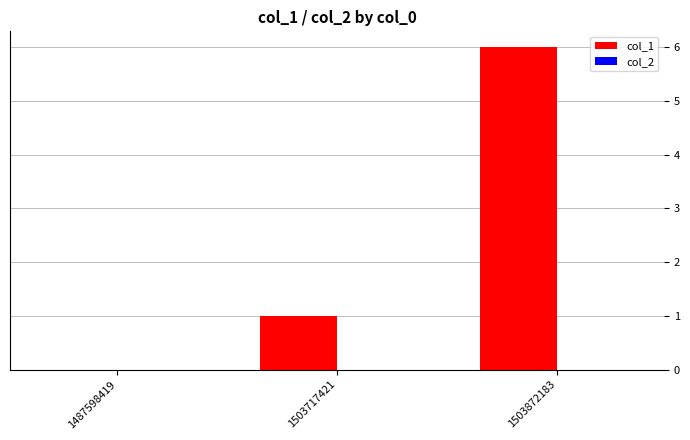

Are the bars horizontal?

No